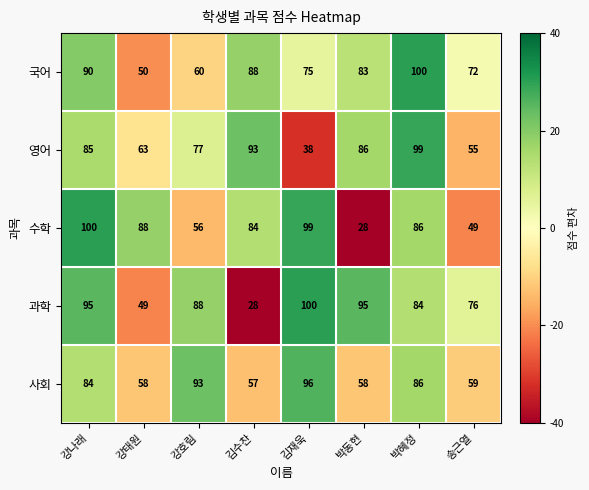

What value does the 과학 series have at 박동현?

95